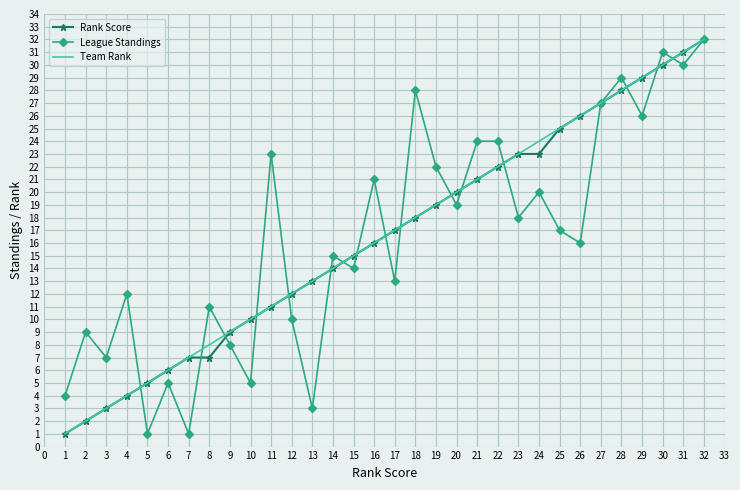

What is the total value across all series at 1?

6